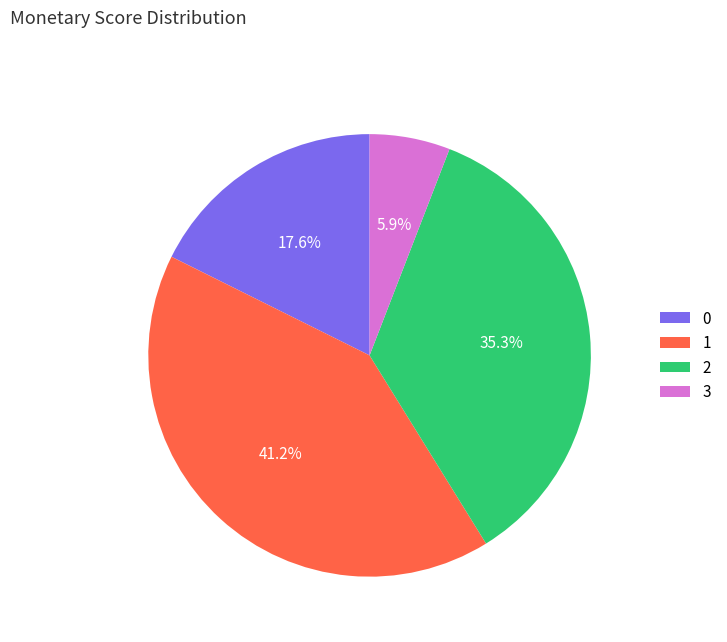

Rank the categories by value from lowest to highest.

3, 0, 2, 1